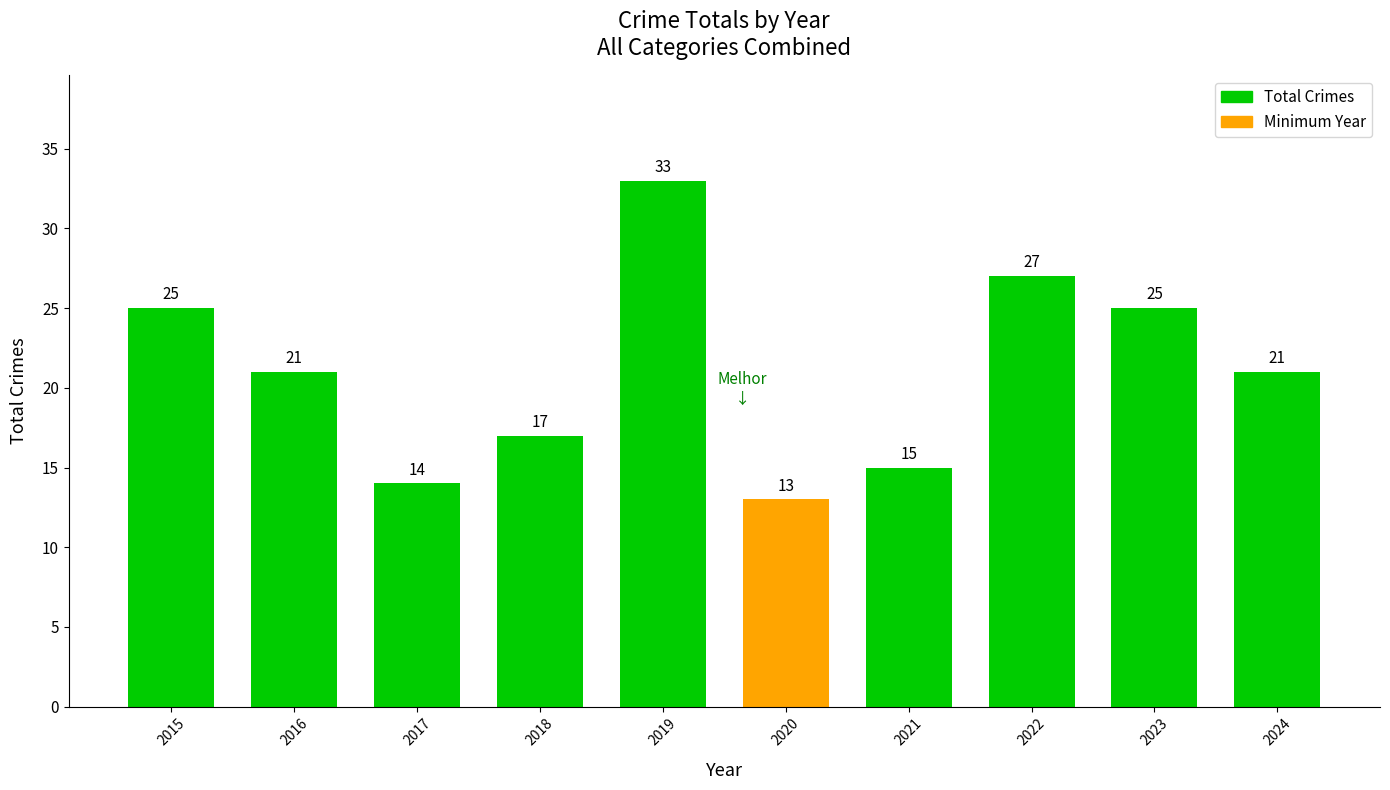

What is the difference between the maximum and minimum values?

20